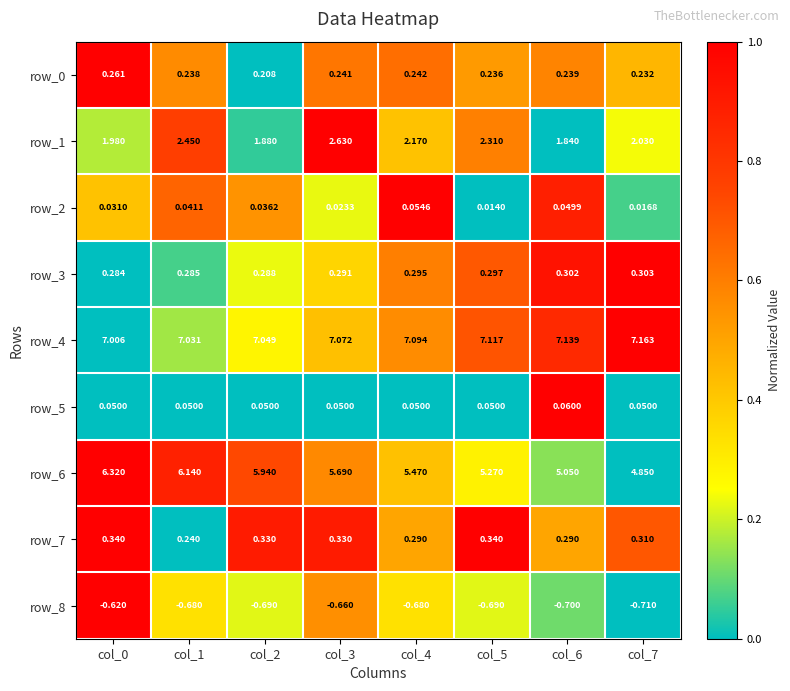

What is the difference between the maximum and second lowest values in the row_6 series?

1.3